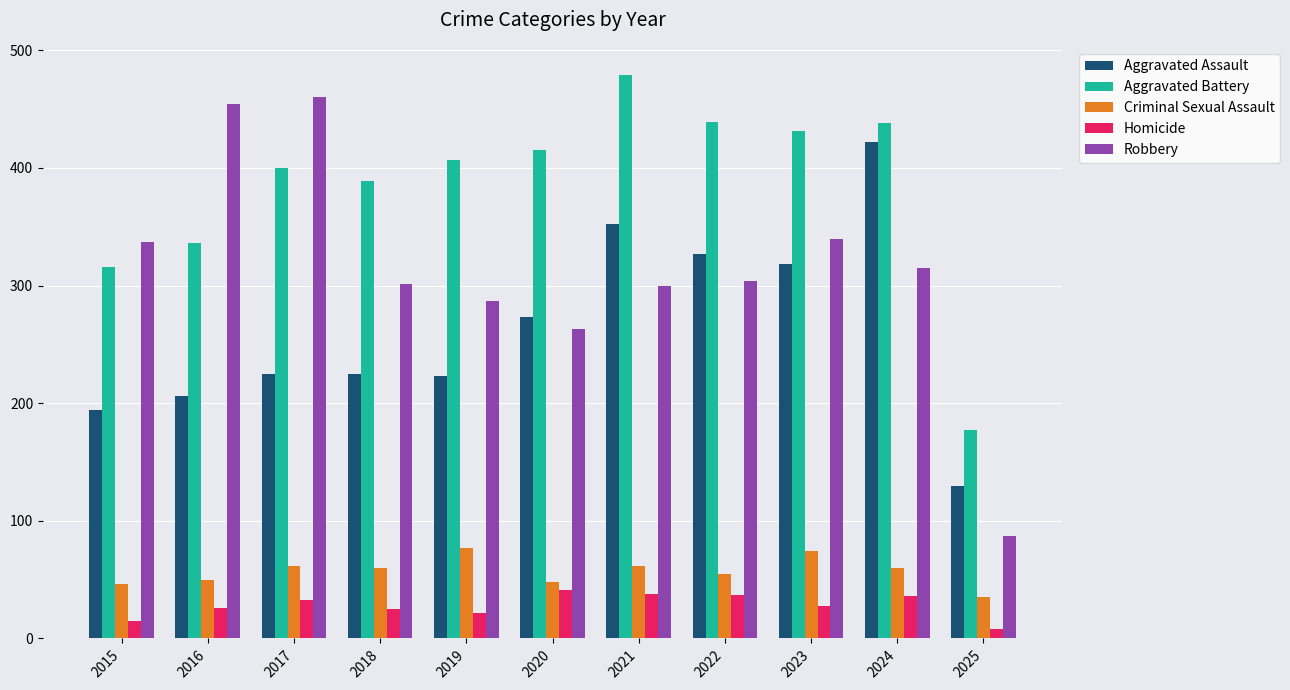

Does the chart contain any negative values?

No